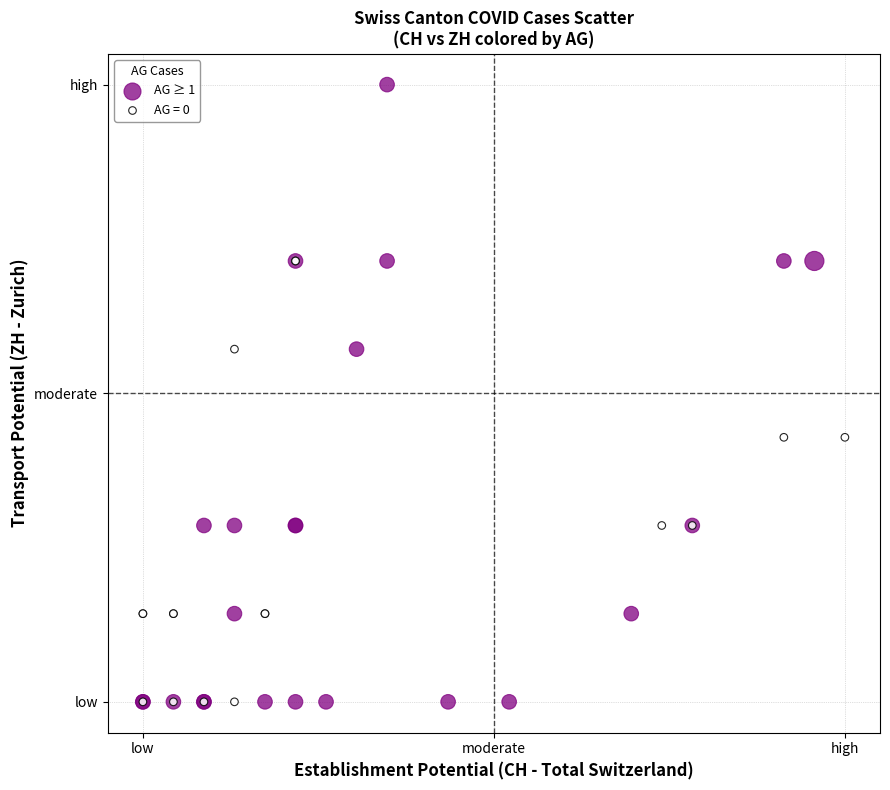

What are all the series names shown in the legend?

AG ≥ 1, AG = 0